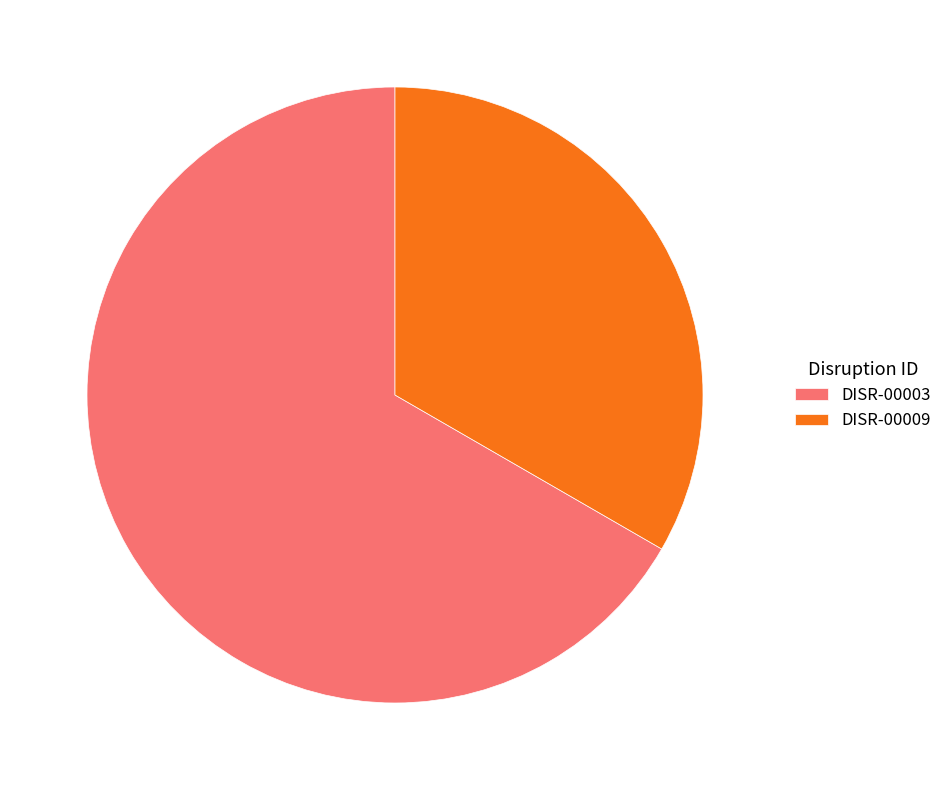

How many segments does this pie chart have?

2